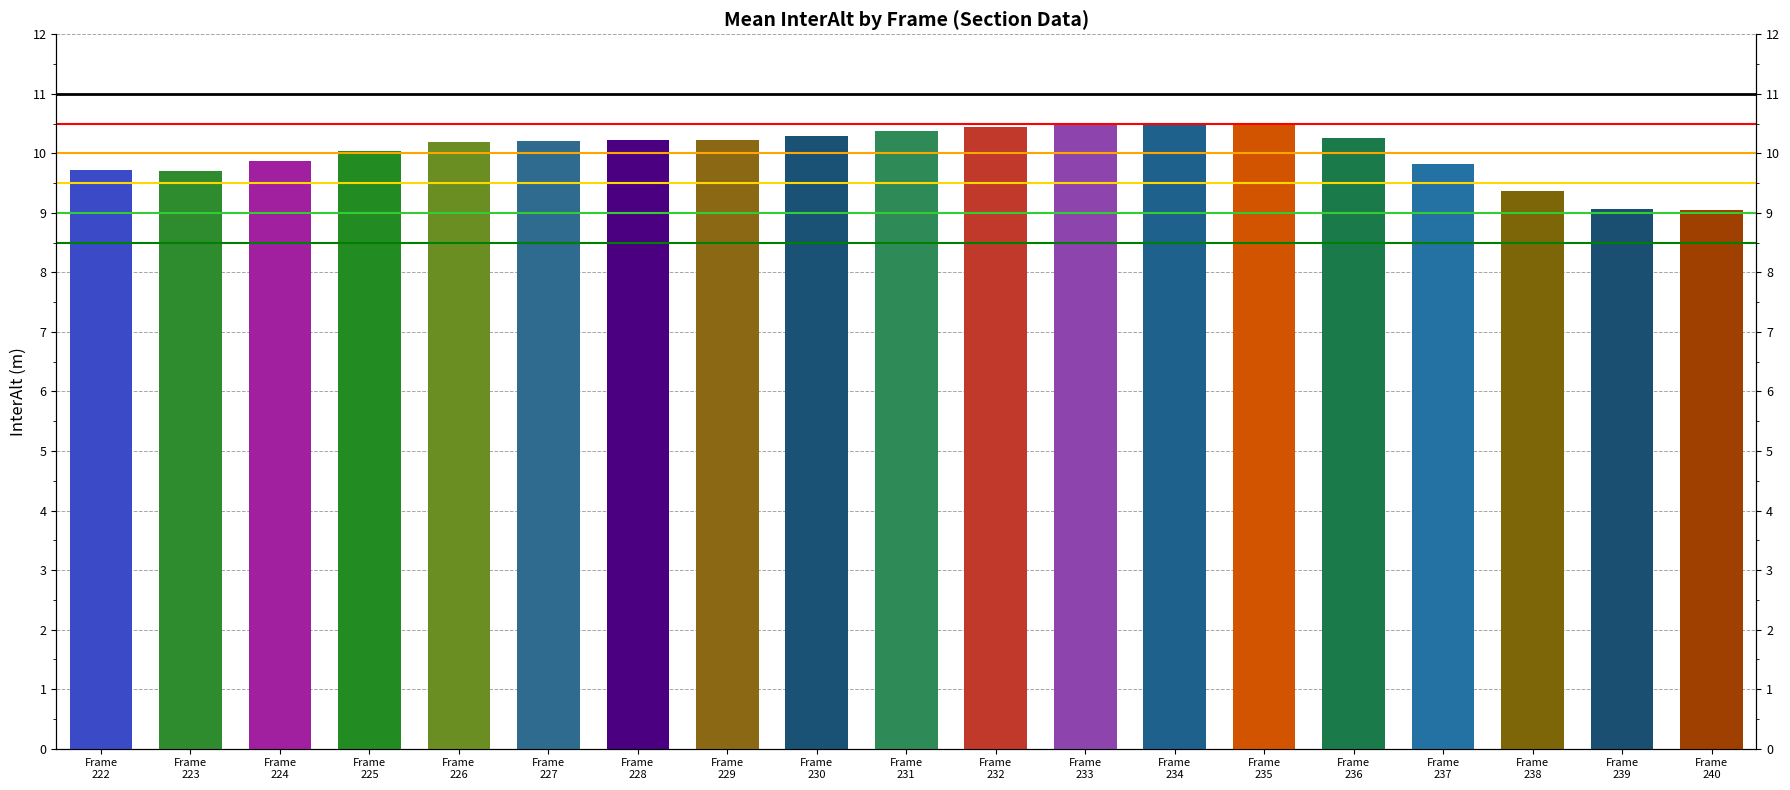

What is the value of the 18th bar from the left?

9.1